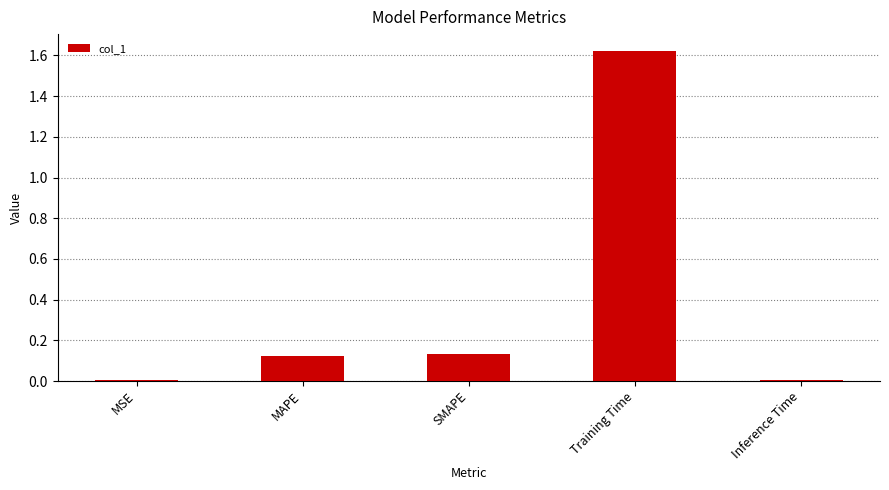

What is the label of the 5th bar from the left?

Inference Time